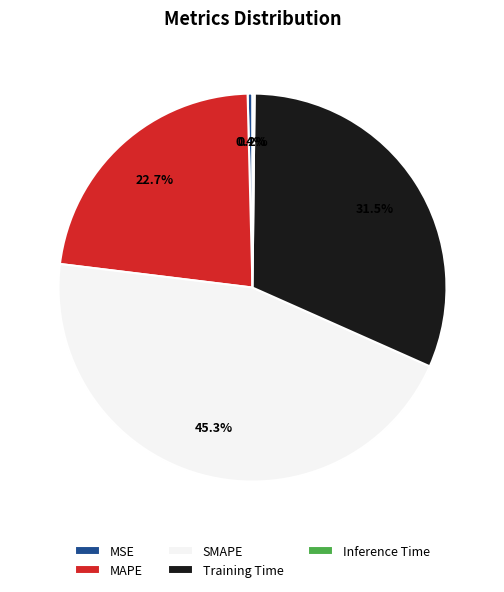

To the nearest percent, what portion does SMAPE represent?

45%